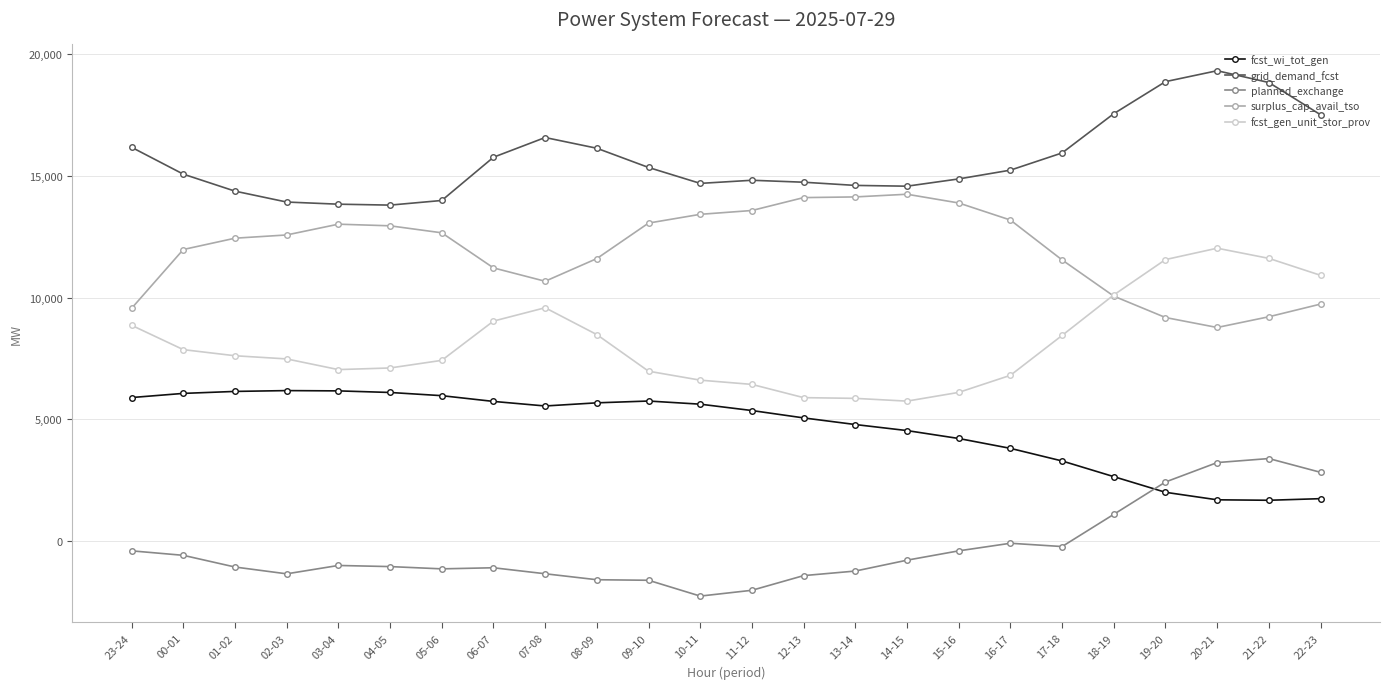

Is the value of surplus_cap_avail_tso at 07-08 greater than the value of fcst_wi_tot_gen at 23-24?

Yes